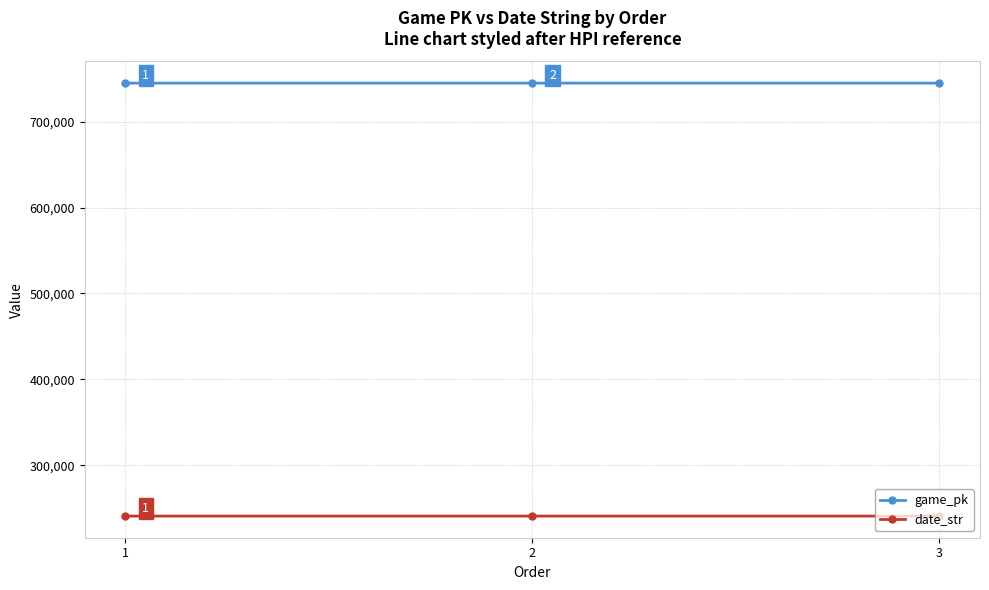

Rank the series at 3 from highest to lowest value.

game_pk, date_str